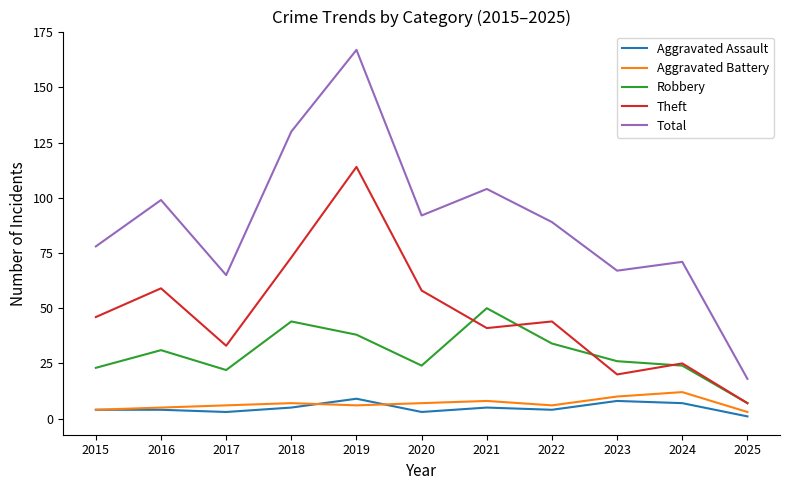

Reading right to left, transcribe all the data shown in this chart.

Aggravated Assault: 1	7	8	4	5	3	9	5	3	4	4
Aggravated Battery: 3	12	10	6	8	7	6	7	6	5	4
Robbery: 7	24	26	34	50	24	38	44	22	31	23
Theft: 7	25	20	44	41	58	114	73	33	59	46
Total: 18	71	67	89	104	92	167	130	65	99	78